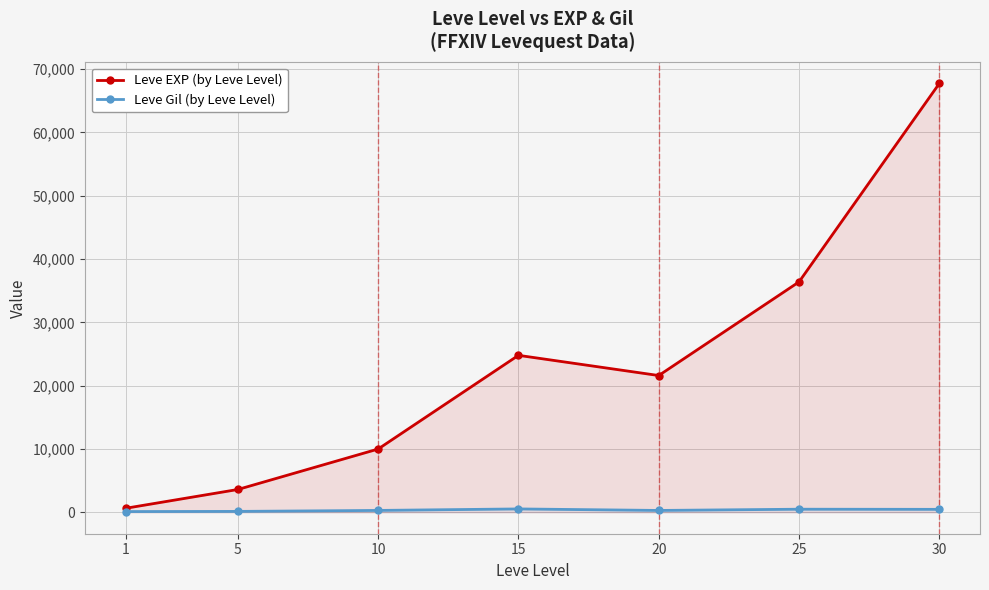

What is the sum of the Leve EXP (by Leve Level) values at 15 and 30?

92520